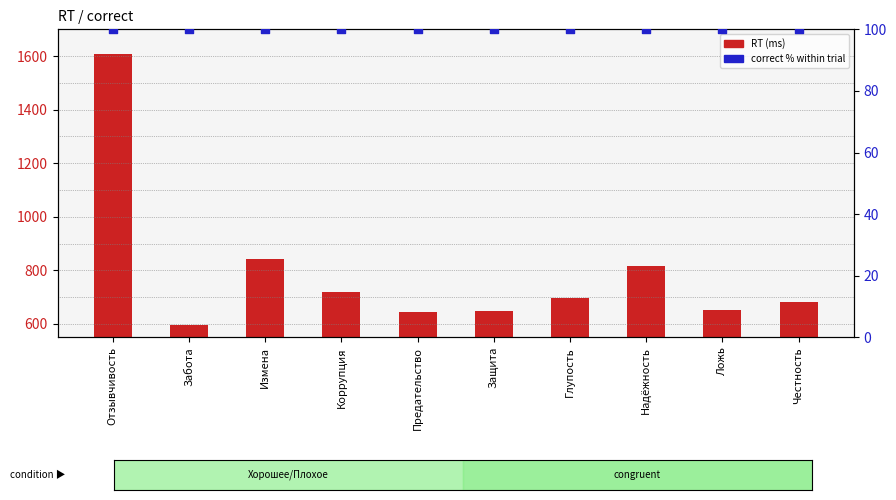

What is the total value across all series at Надёжность?

918